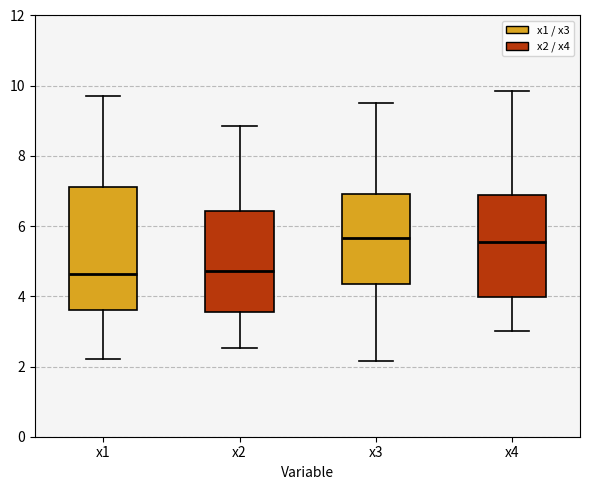

Reading left to right, read every box against the y-axis: the position of its median line, the range the box covers, and the ends of its whiskers. The values are not printed on the chart, so give them approximately, as read against the axis.

x1: median 4.6, box 3.6 to 7.2, whiskers 2.2 to 9.8
x2: median 4.8, box 3.6 to 6.4, whiskers 2.6 to 8.8
x3: median 5.6, box 4.4 to 7.0, whiskers 2.2 to 9.4
x4: median 5.6, box 4.0 to 6.8, whiskers 3.0 to 9.8